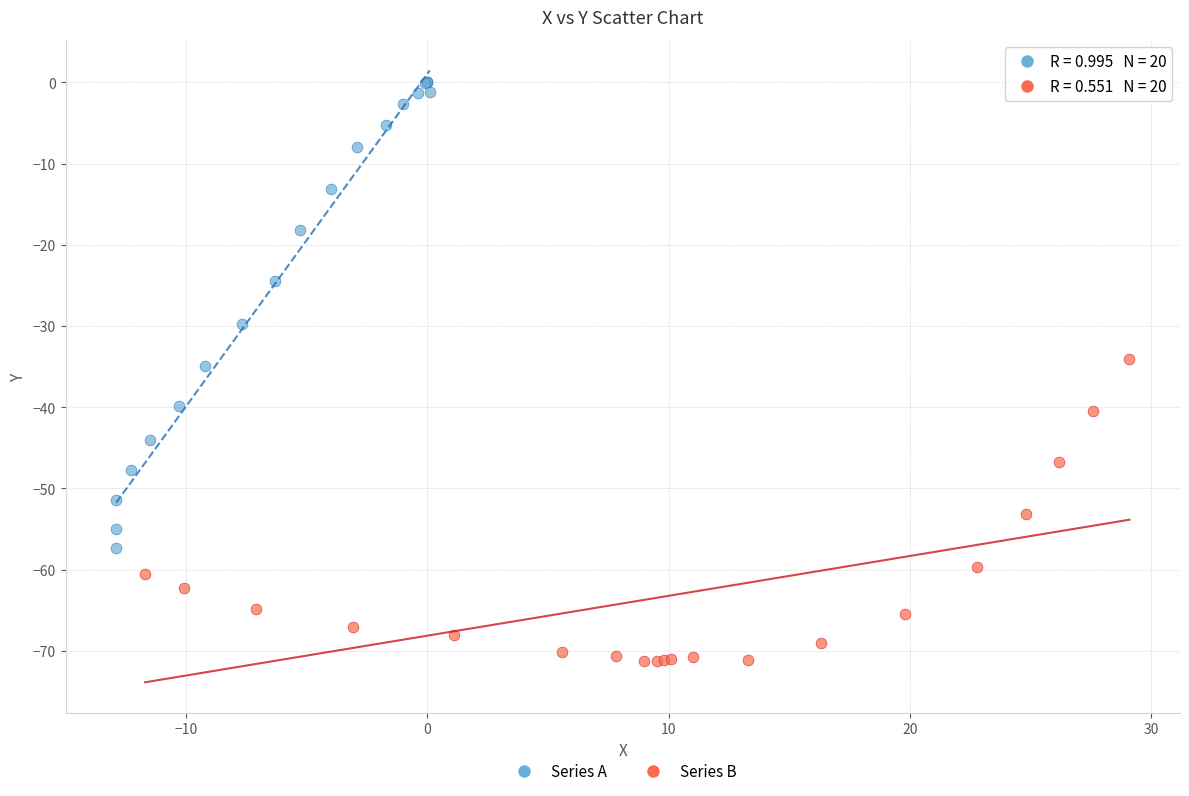

Which series has the widest spread of Y values?

Series A